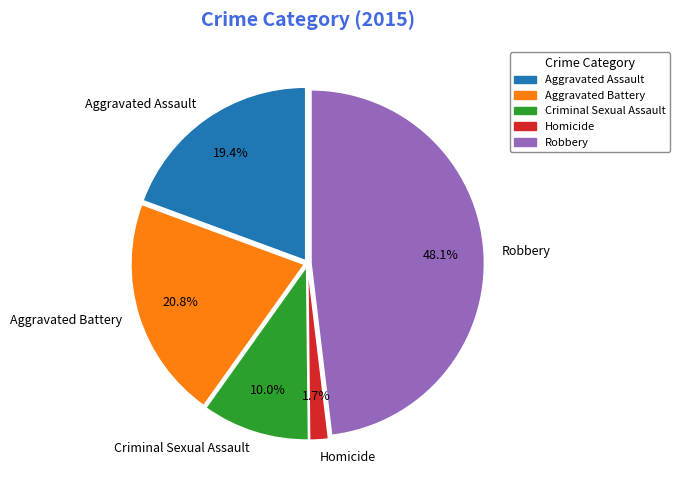

Does Homicide represent more than half of the total?

No